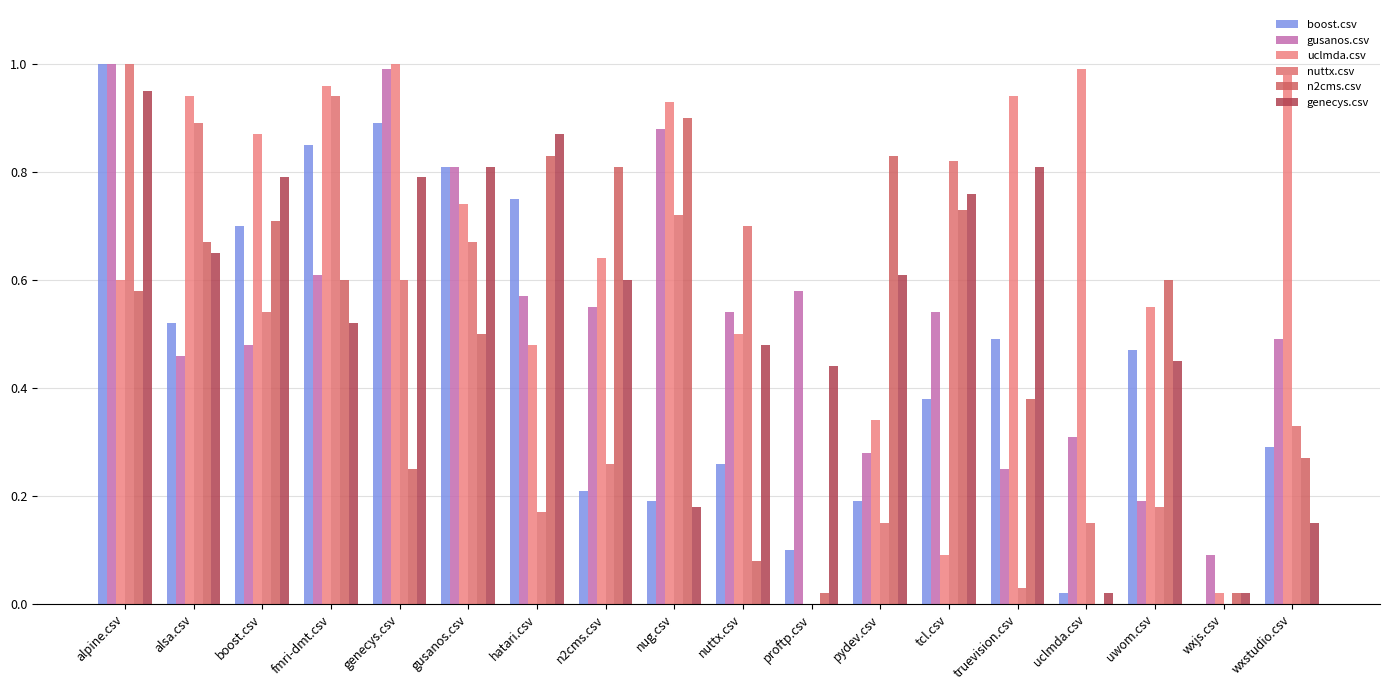

What is the total value across all series at truevision.csv?

2.9